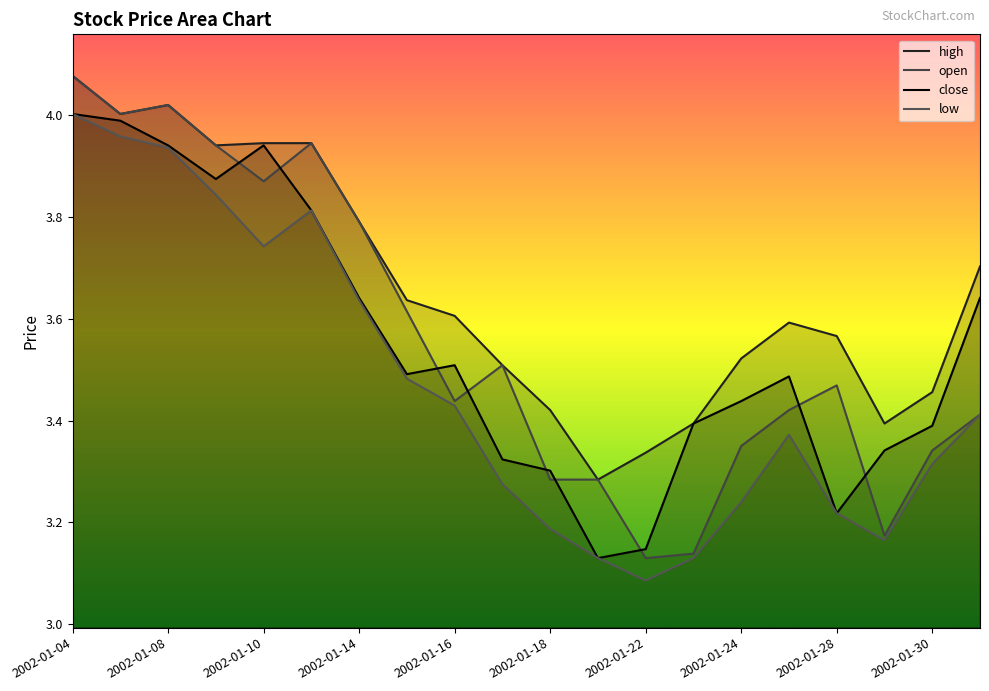

Which series changed the most between 2002-01-04 and 2002-01-30?

open